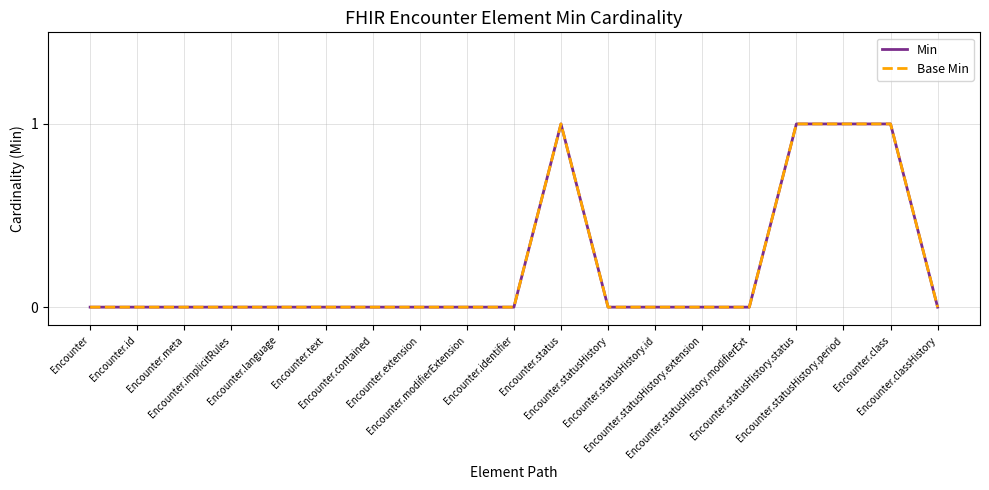

Reading left to right, transcribe all the data shown in this chart.

Min: Encounter=0	Encounter.id=0	Encounter.meta=0	Encounter.implicitRules=0	Encounter.language=0	Encounter.text=0	Encounter.contained=0	Encounter.extension=0	Encounter.modifierExtension=0	Encounter.identifier=0	Encounter.status=1	Encounter.statusHistory=0	Encounter.statusHistory.id=0	Encounter.statusHistory.extension=0	Encounter.statusHistory.modifierExt=0	Encounter.statusHistory.status=1	Encounter.statusHistory.period=1	Encounter.class=1	Encounter.classHistory=0
Base Min: Encounter=0	Encounter.id=0	Encounter.meta=0	Encounter.implicitRules=0	Encounter.language=0	Encounter.text=0	Encounter.contained=0	Encounter.extension=0	Encounter.modifierExtension=0	Encounter.identifier=0	Encounter.status=1	Encounter.statusHistory=0	Encounter.statusHistory.id=0	Encounter.statusHistory.extension=0	Encounter.statusHistory.modifierExt=0	Encounter.statusHistory.status=1	Encounter.statusHistory.period=1	Encounter.class=1	Encounter.classHistory=0